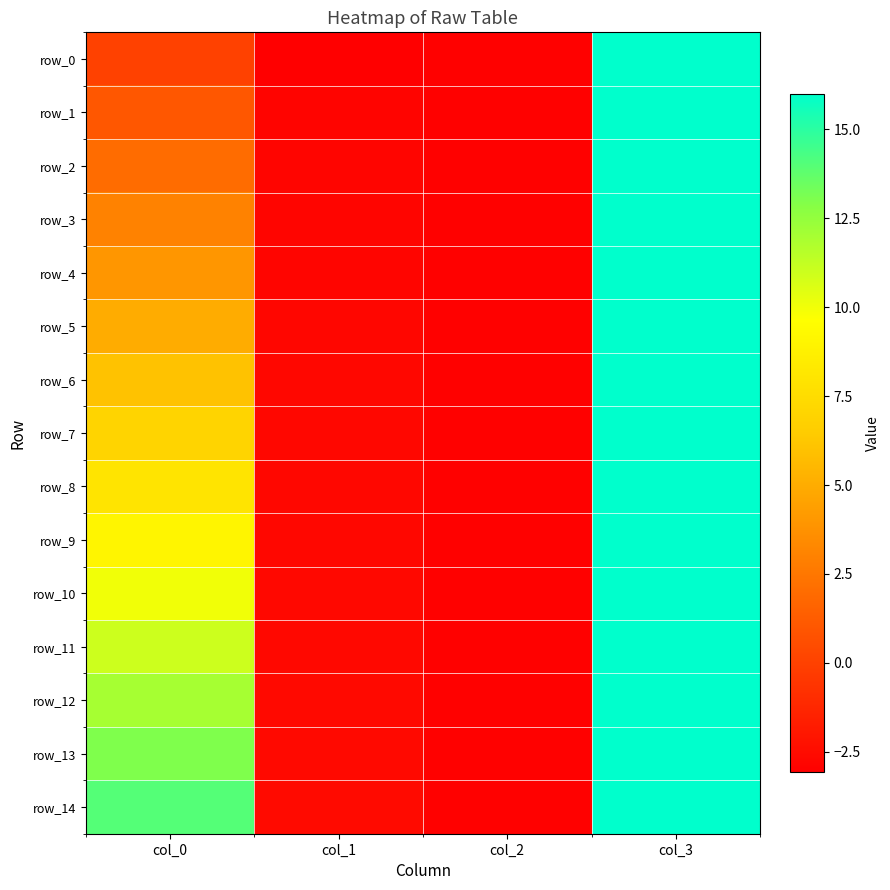

What is the sum of the row_4 values at col_0 and col_3?

20.0